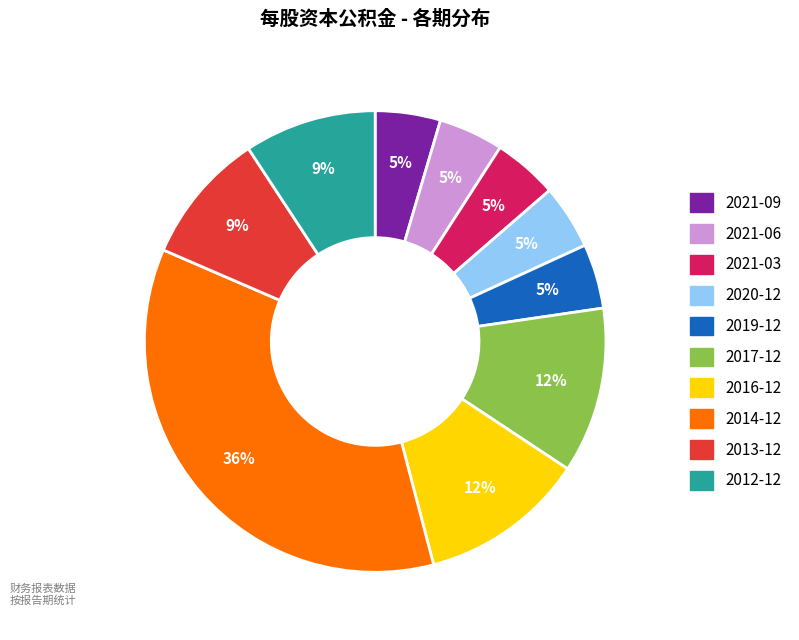

To the nearest percent, what is the average slice percentage?

10%